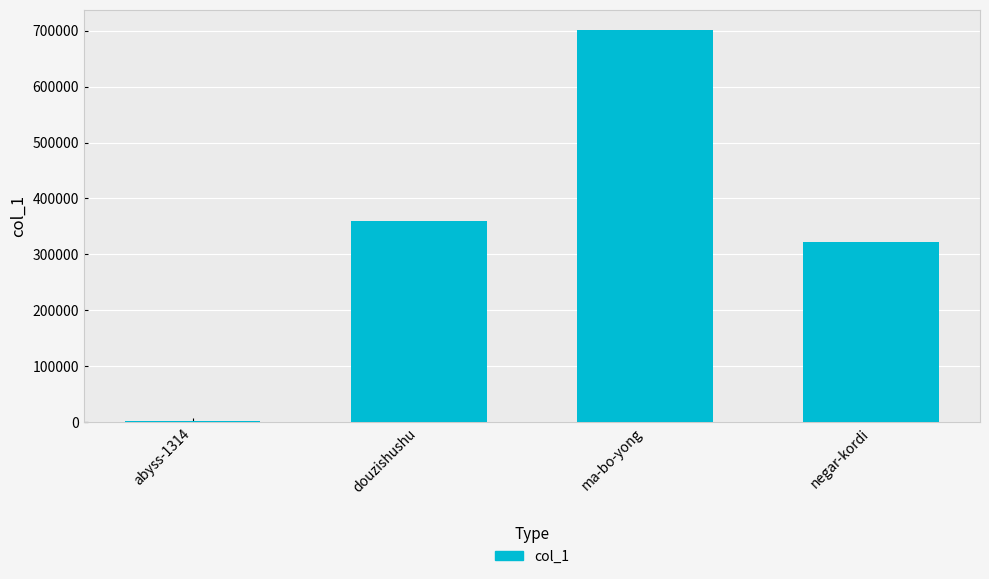

How many bars are there in total?

4